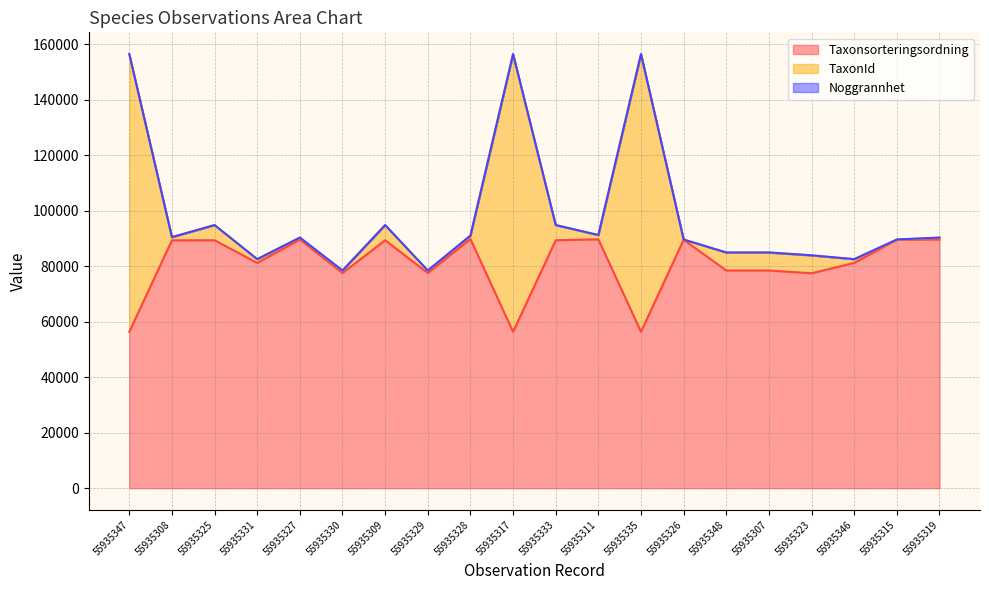

What is the label of the 10th point from the left?

55935317